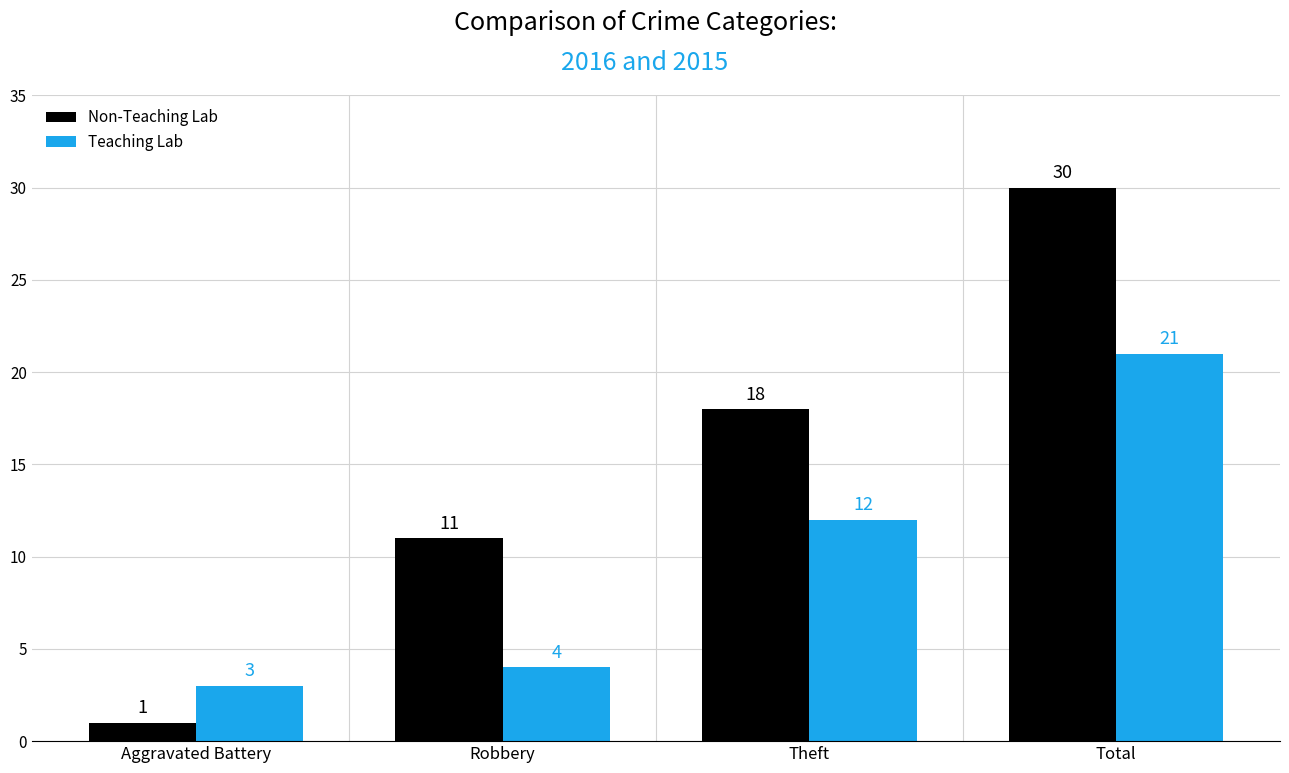

Does the chart contain any negative values?

No